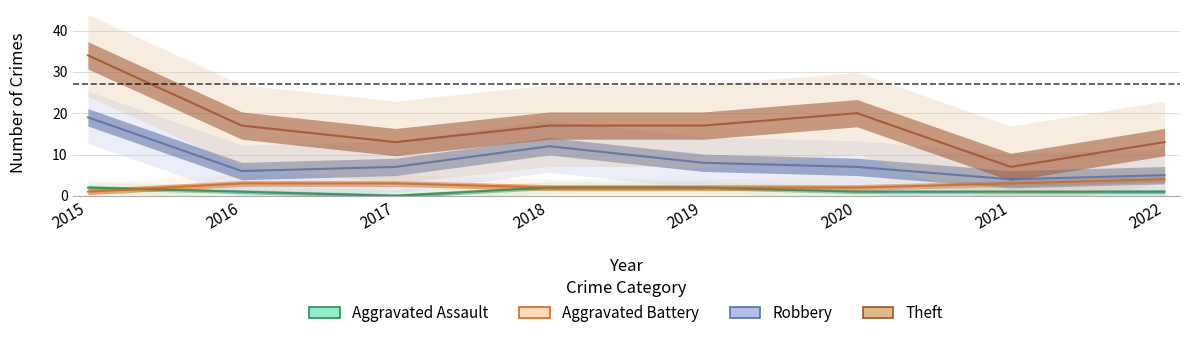

True or false: Aggravated Battery has a value of 3 at 2016.

True